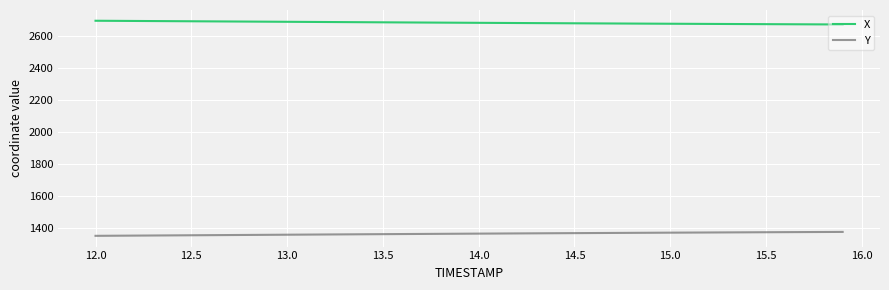

True or false: X and Y cross at least once.

False